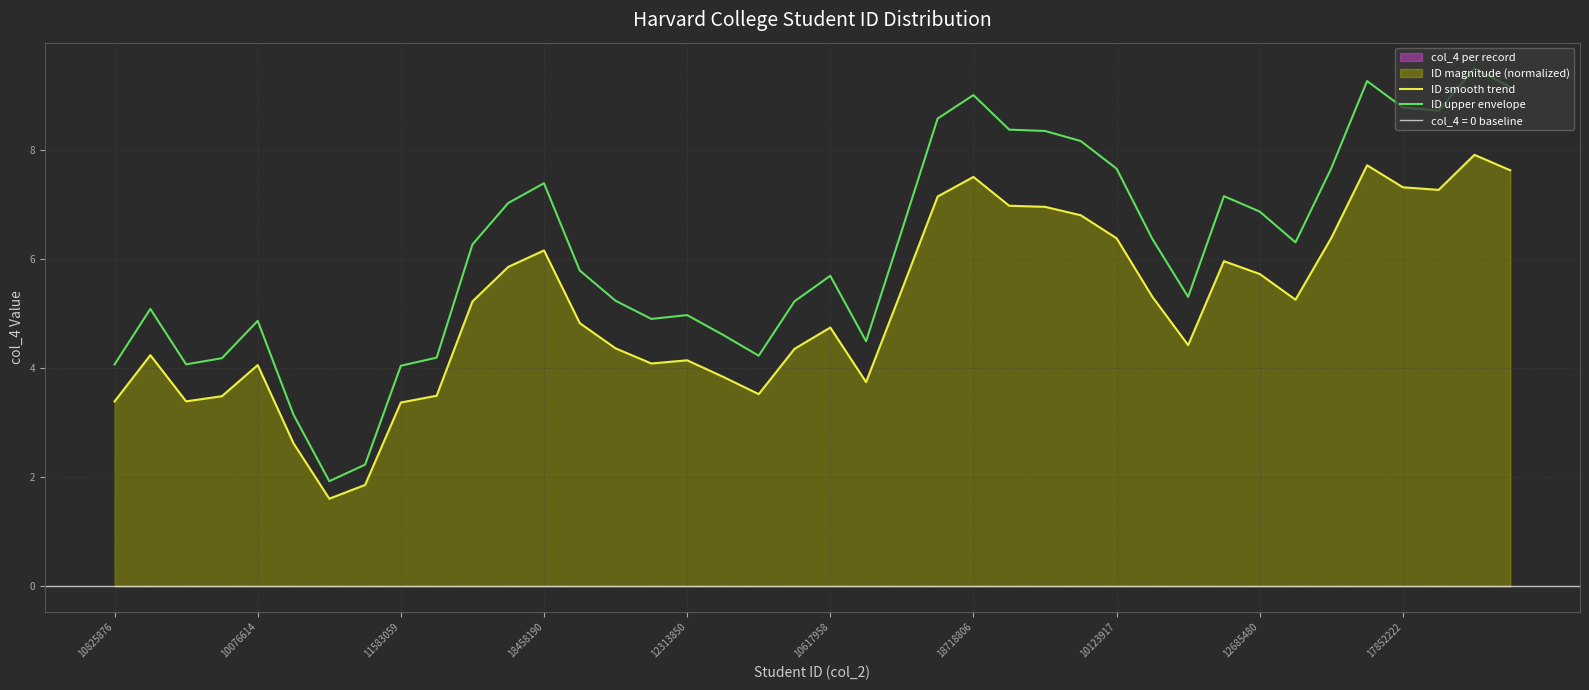

What is the difference between the second highest and minimum values in the ID upper envelope series?

7.3